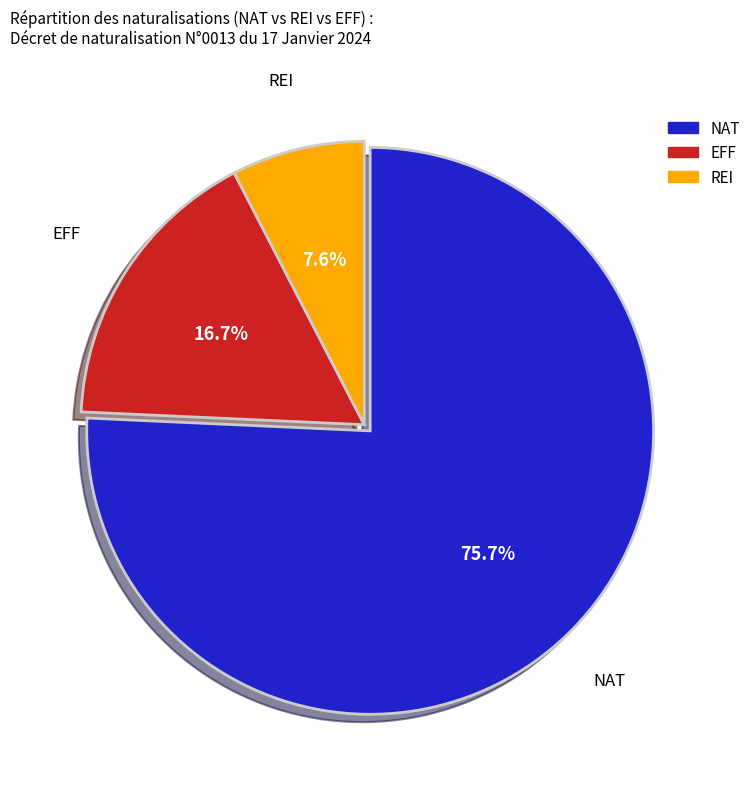

Is there any slice that represents more than half of the pie?

Yes